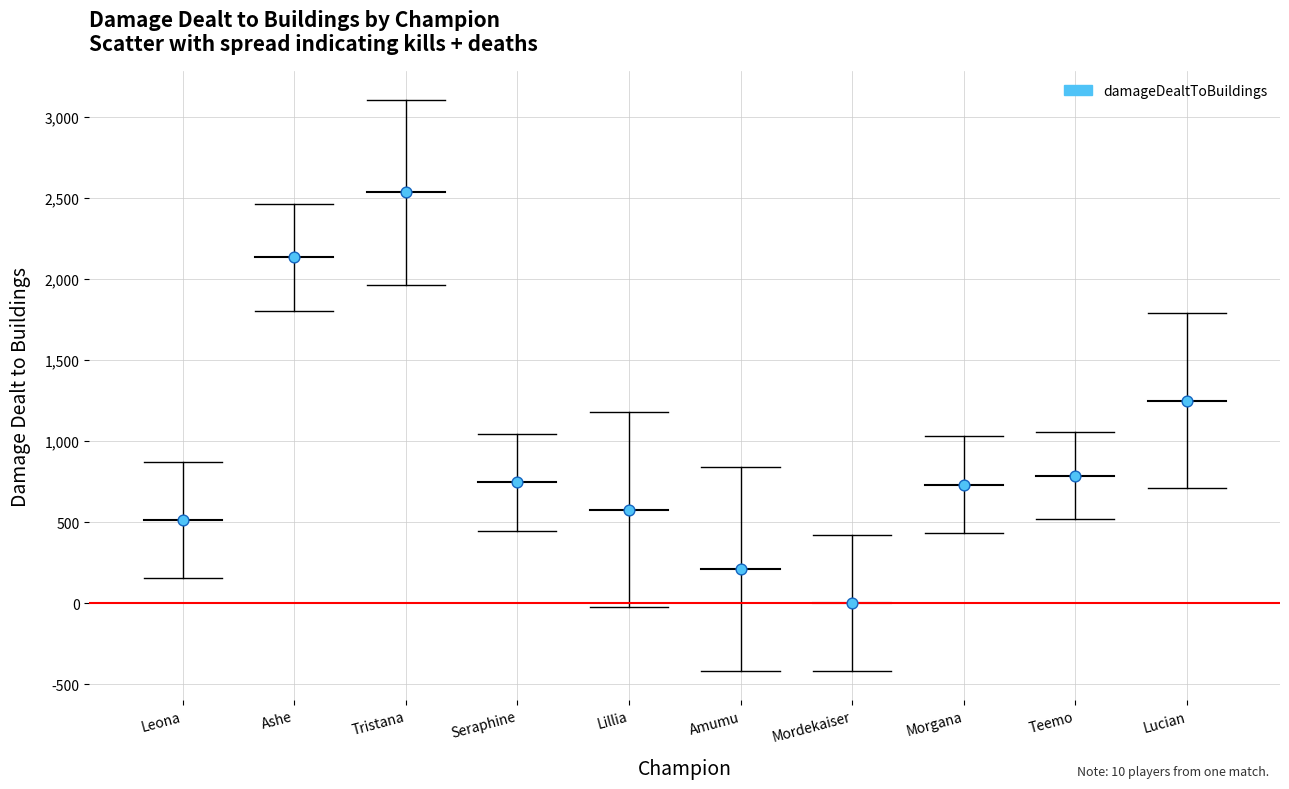

What is the average Y value?

948